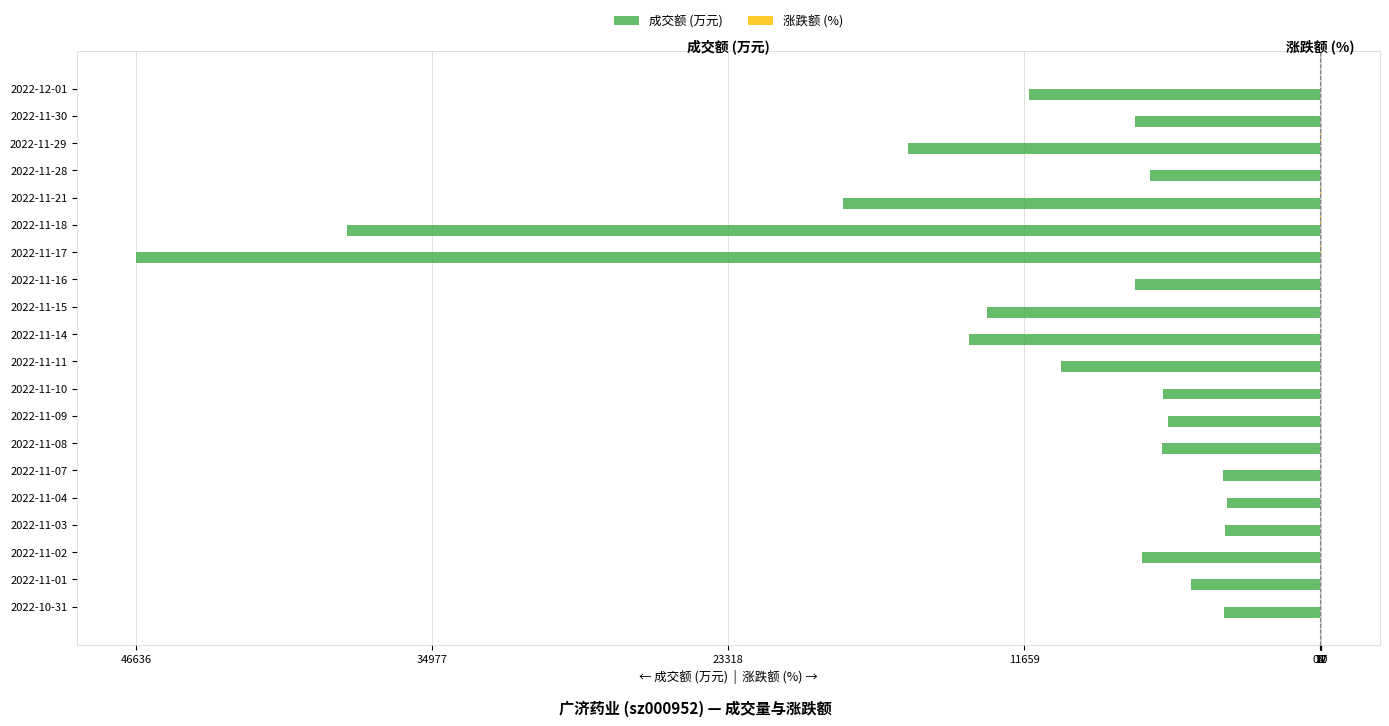

How many bars are there in each group?

2